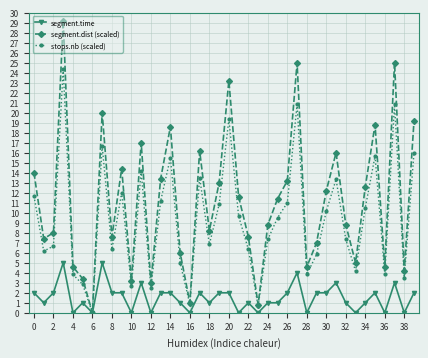

What is the greatest value displayed?

29.2